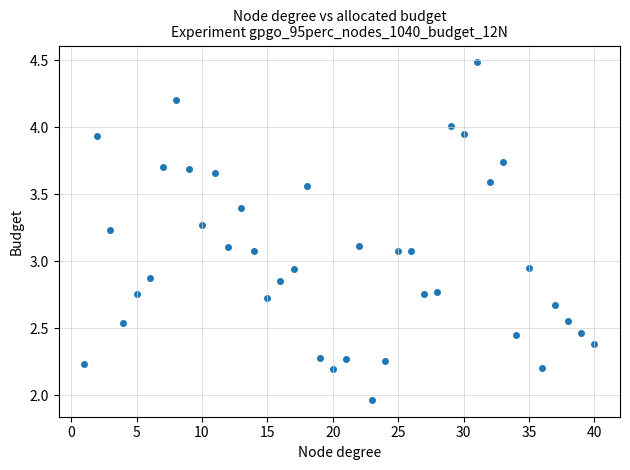

What is the range of X values (max minus min)?

39.0